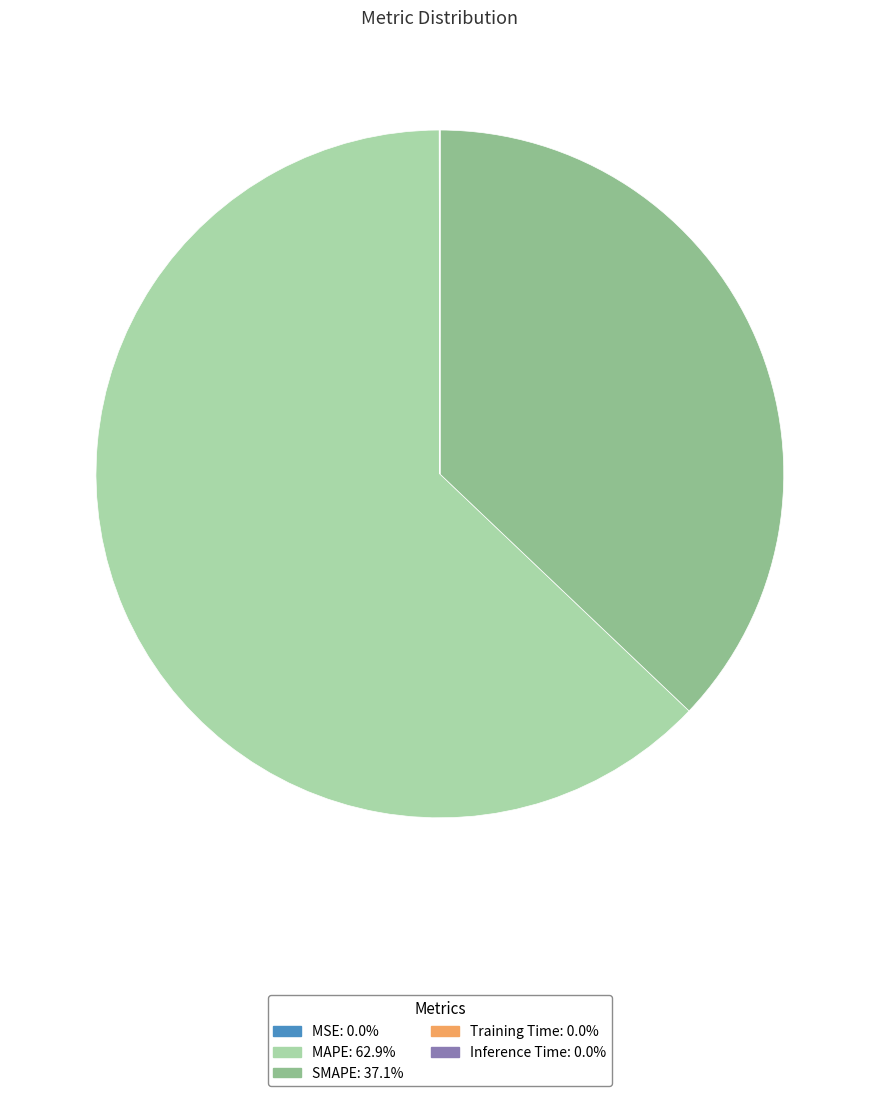

Does any single category account for the majority?

Yes